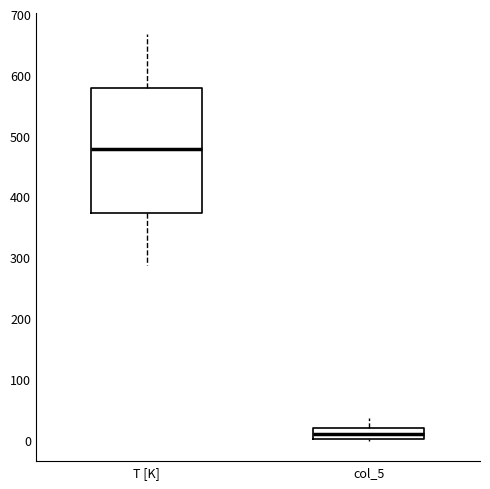

Comparing the boxes themselves (not the whiskers), which one is the tallest?

T [K]